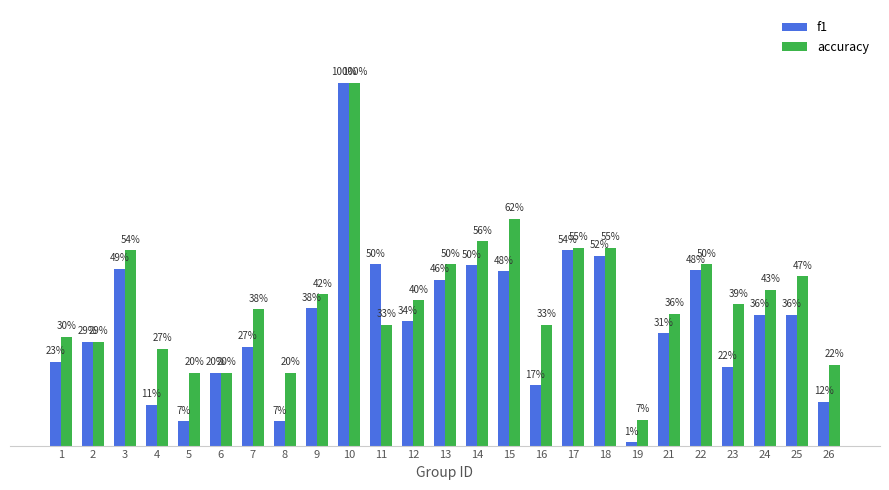

At which category is the sum across all series the highest?

10